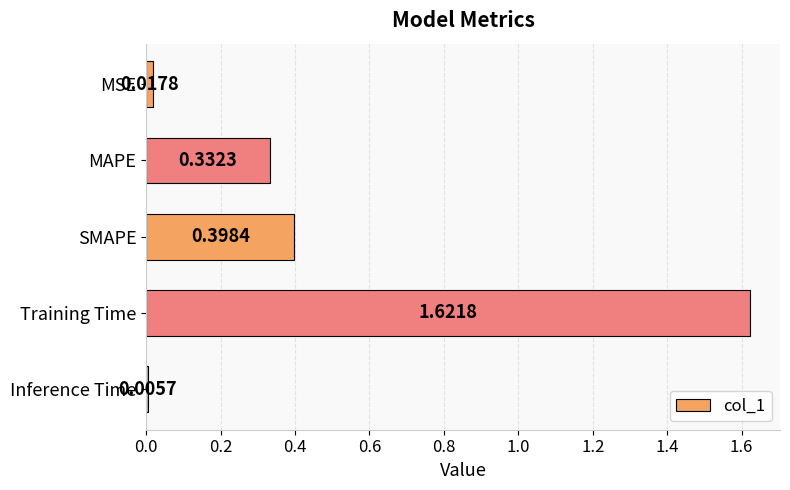

At which category does the chart reach its minimum across all series?

Inference Time